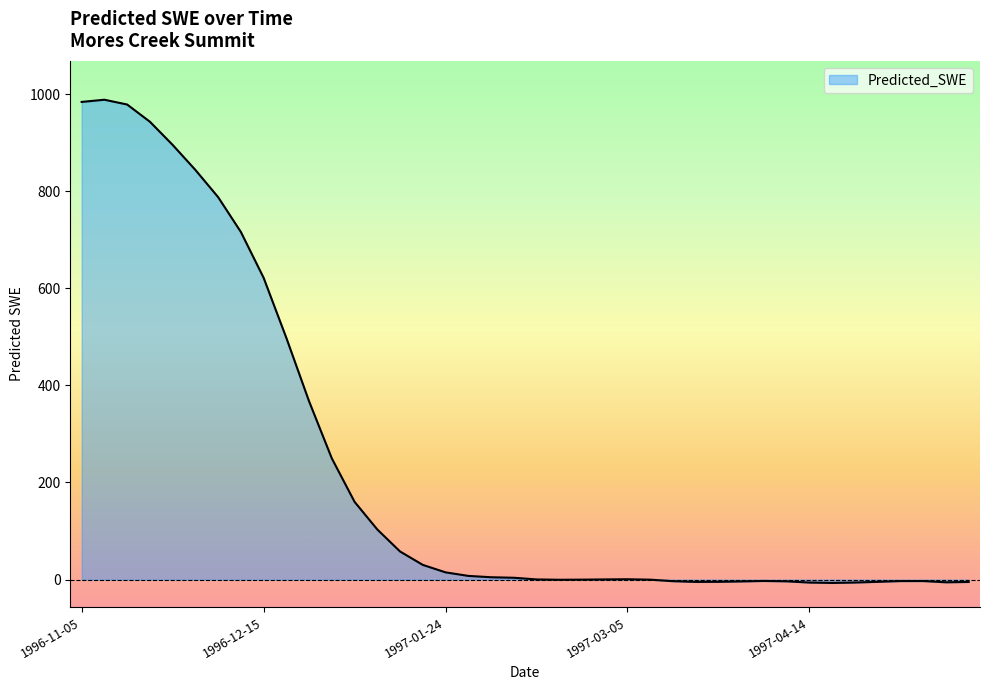

What is the difference between the maximum and minimum values?

995.2